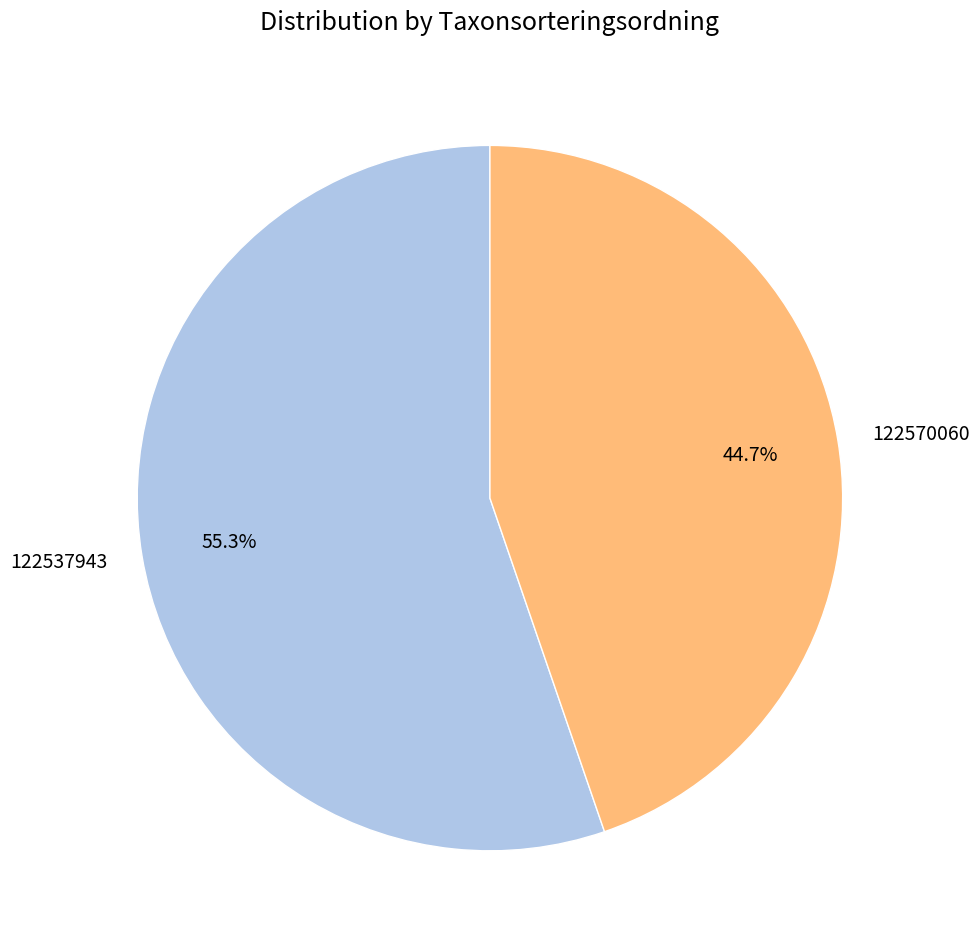

What percentage is NOT represented by 122570060?

55.3%